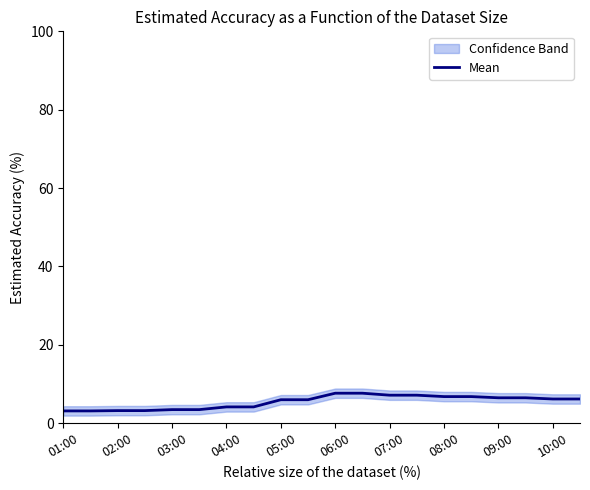

True or false: the data has more than 2 interior local peaks.

False